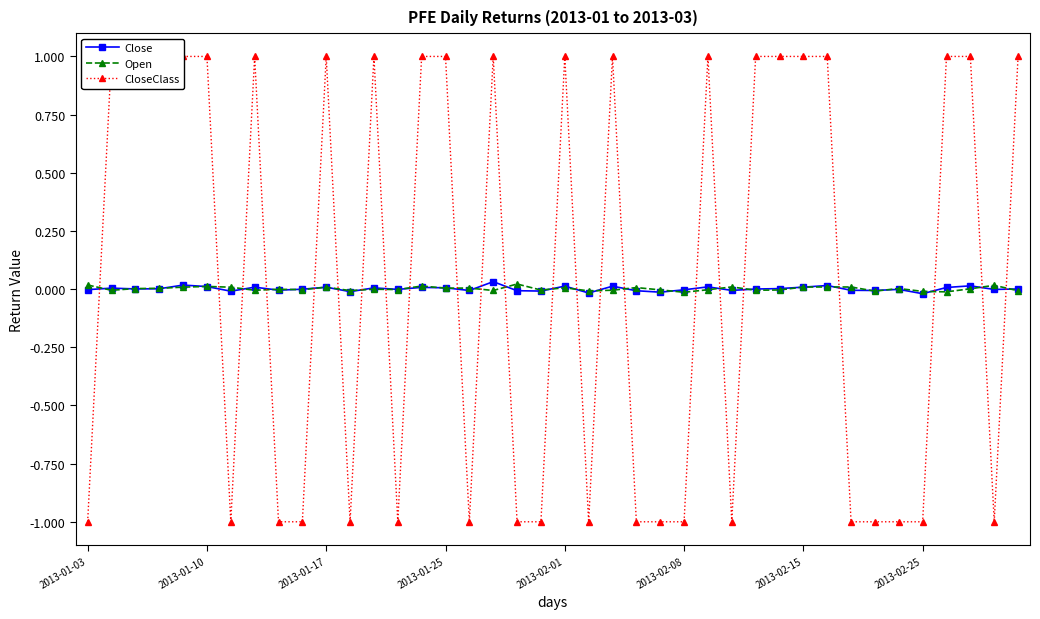

True or false: Open has more than 0 interior local peaks.

True